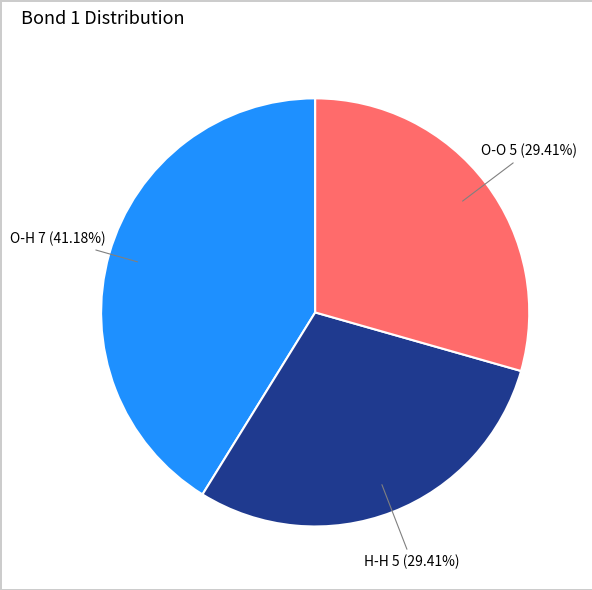

What is the largest slice in the pie chart?

O-H